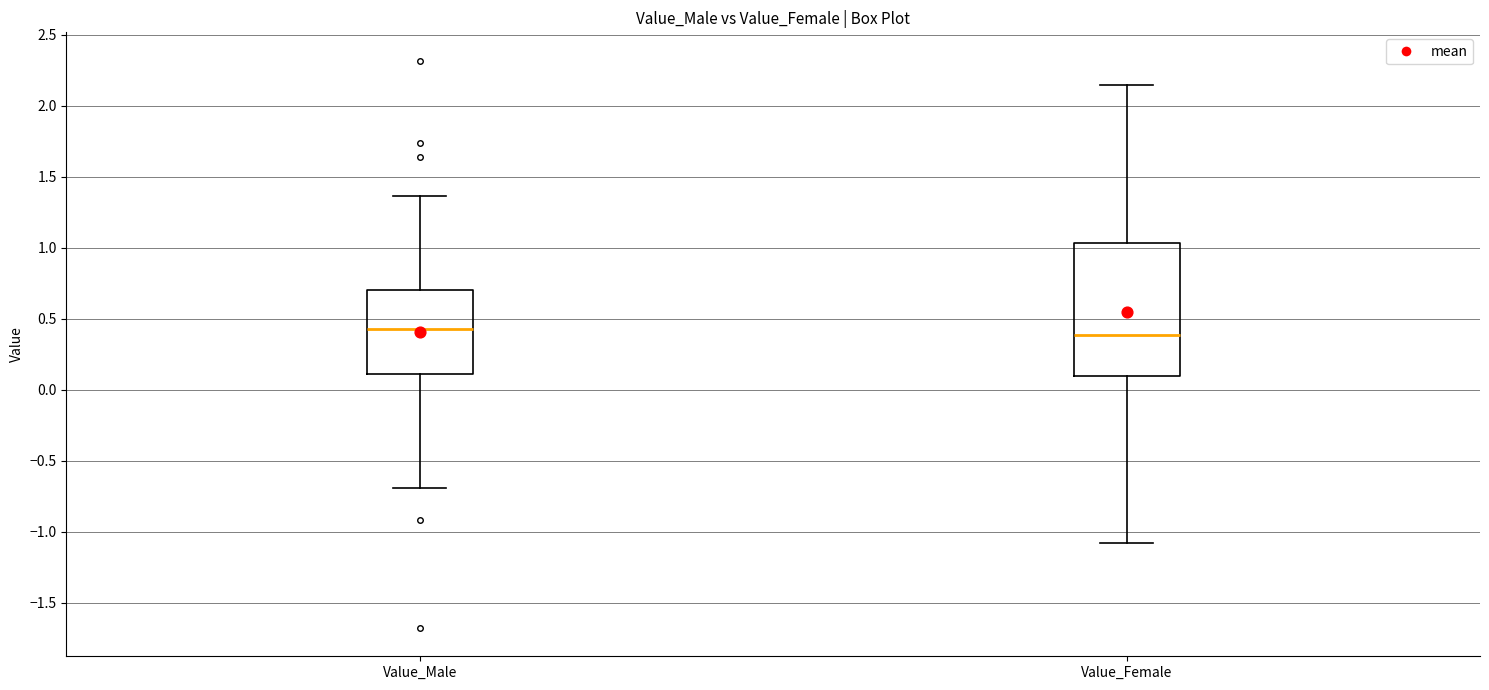

Where is the lower edge of the box for Value_Male on the y-axis? The values are not printed on the chart, so give them approximately, as read against the axis.

0.10